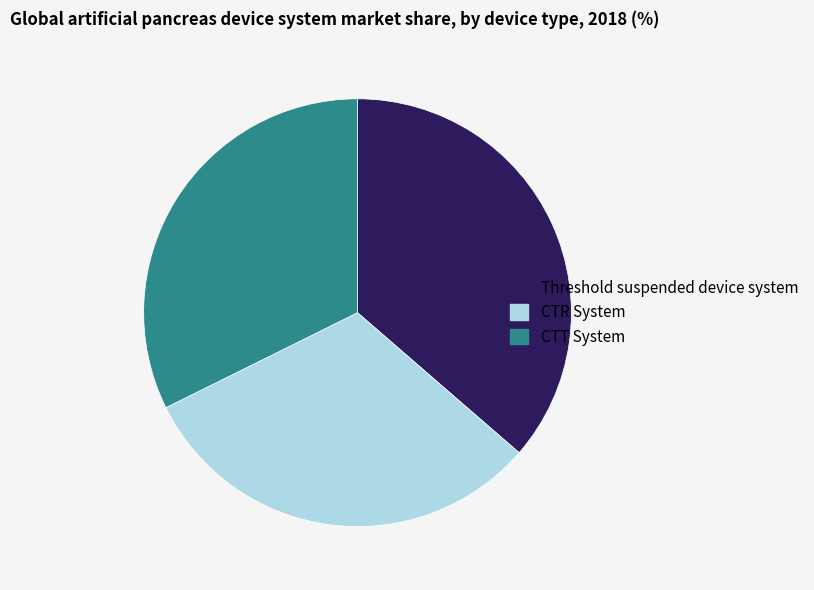

Is there any slice that represents more than half of the pie?

No